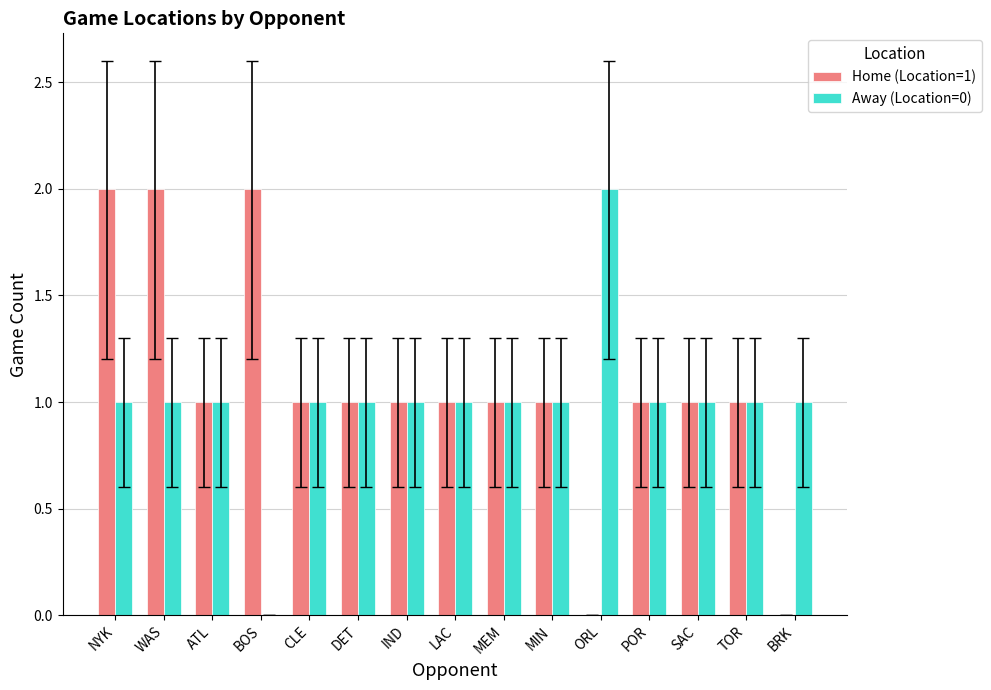

Is the value of Away (Location=0) at MIN greater than the value of Home (Location=1) at WAS?

No